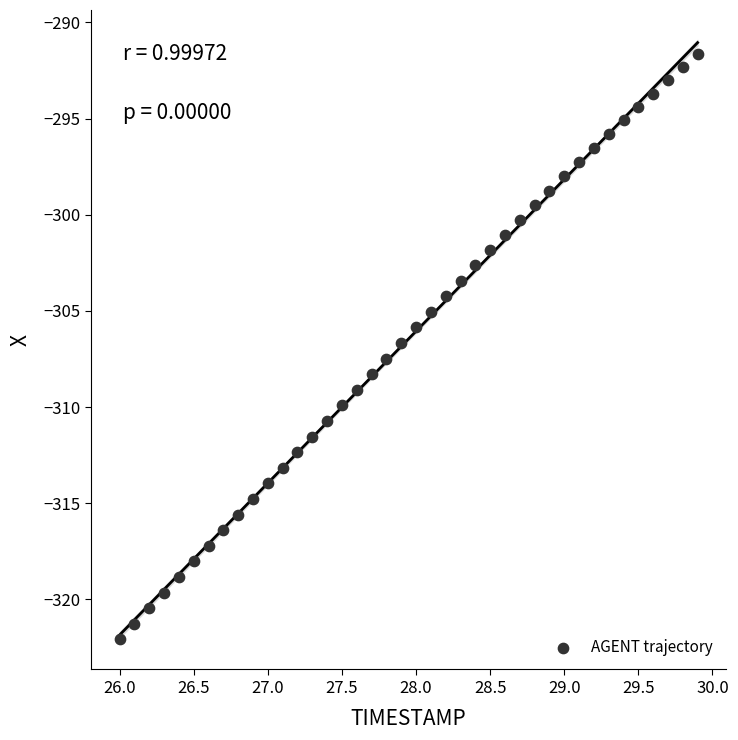

What is the range of Y values (max minus min)?

30.4